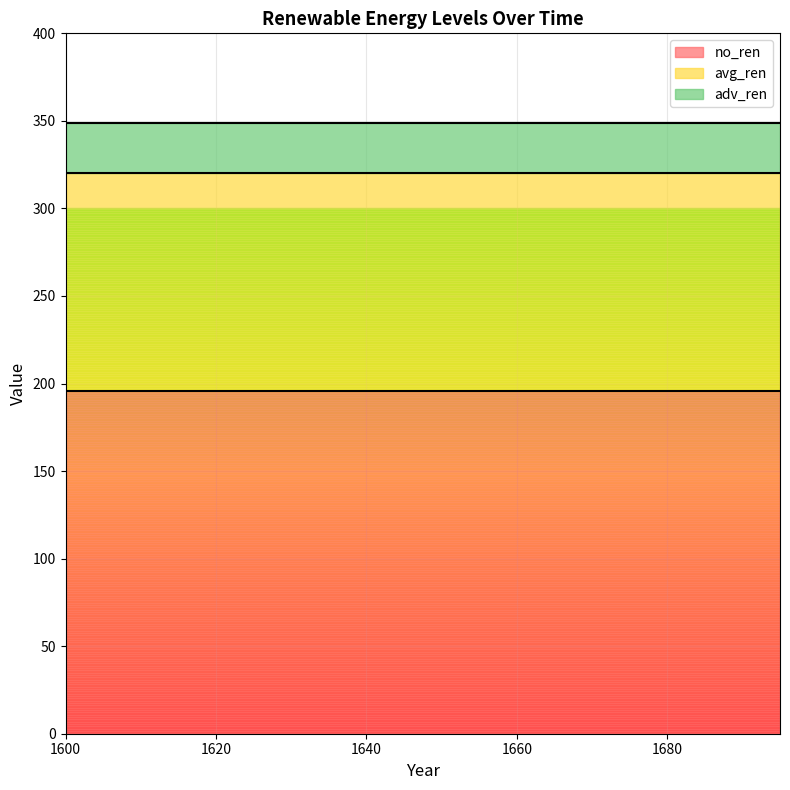

True or false: no_ren and avg_ren intersect in this chart.

False